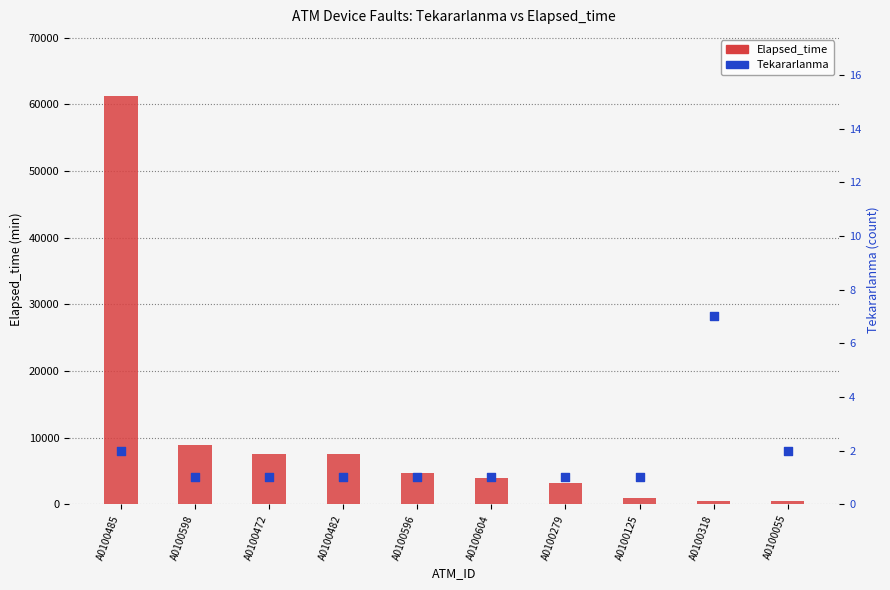

Is the value of Tekararlanma at A0100485 greater than the value of Elapsed_time at A0100279?

No